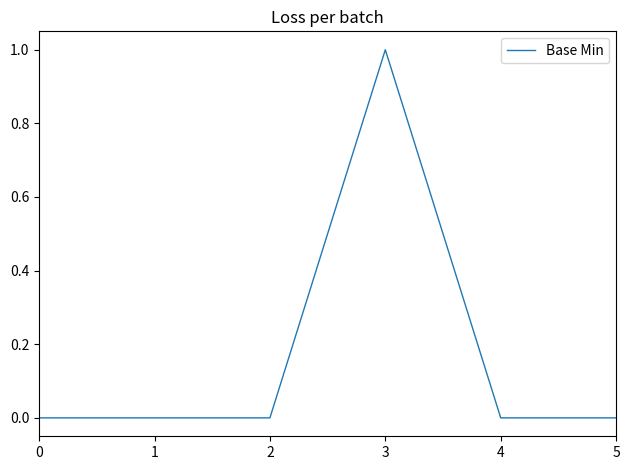

The value at 2 is 1. True or false?

False